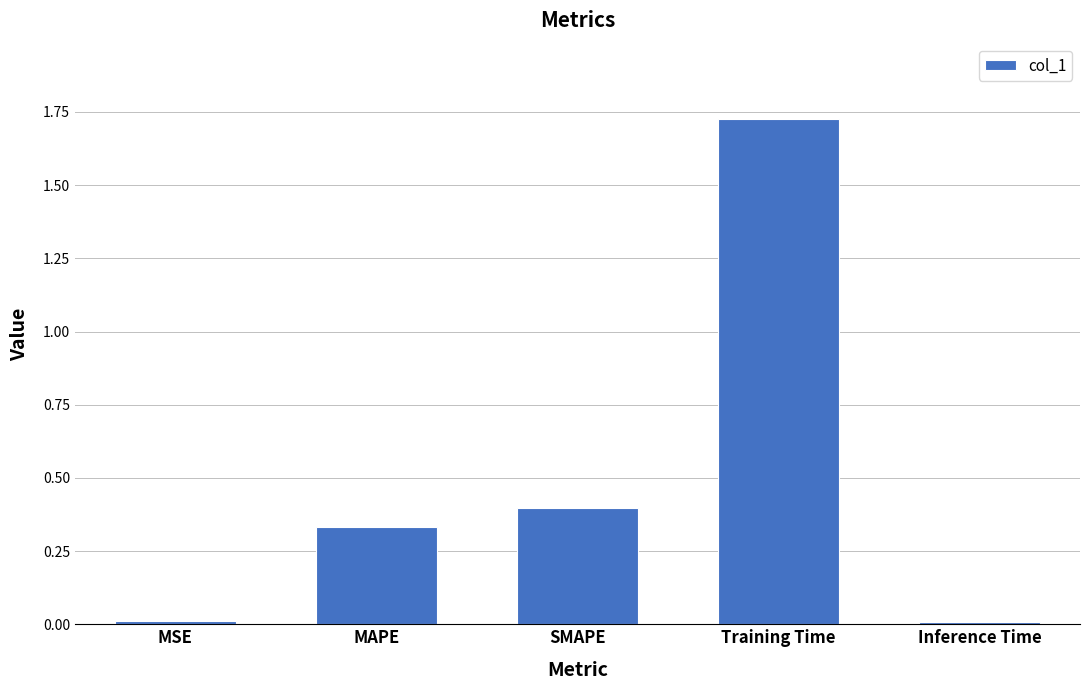

Which has a higher value, SMAPE or MAPE?

SMAPE